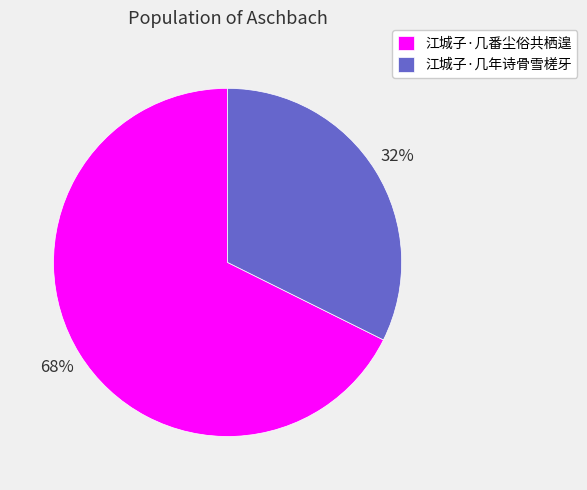

Which slice is the largest?

江城子·几番尘俗共栖遑